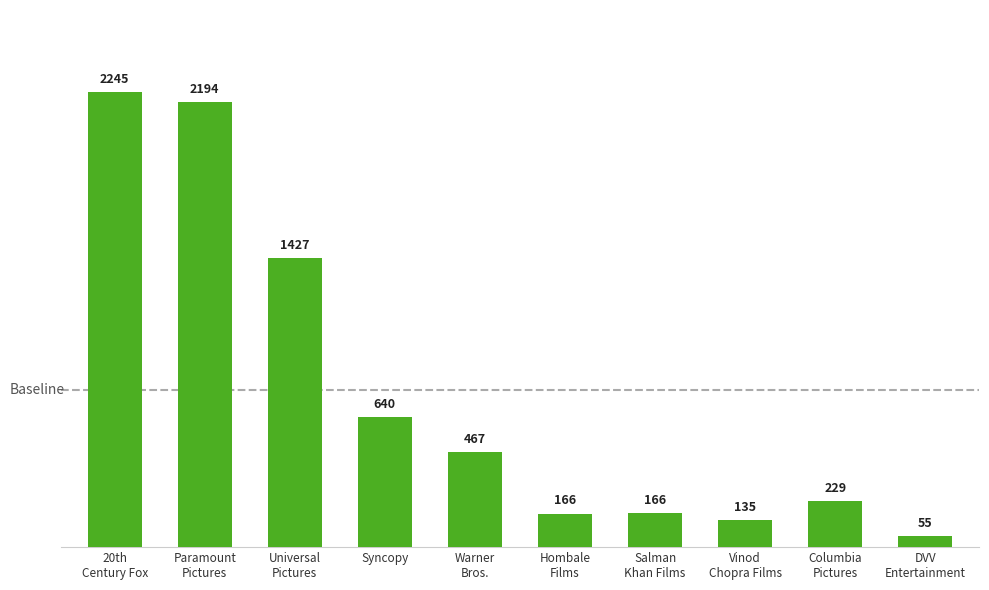

The value at 20th
Century Fox is 2244.6. True or false?

True